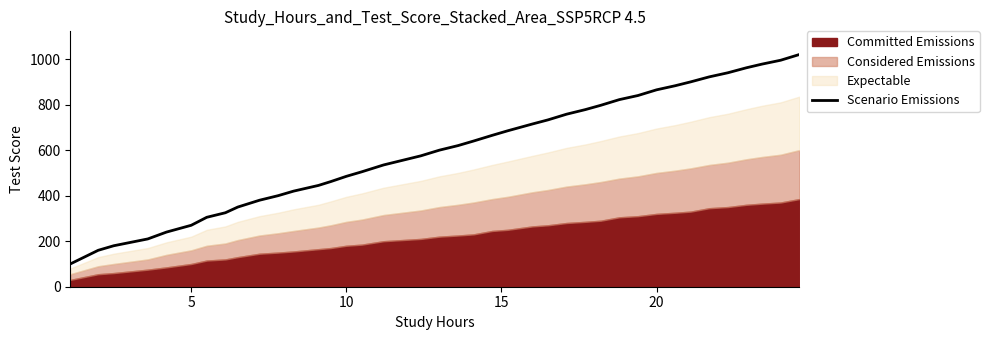

What is the difference between the maximum and second lowest values?

860